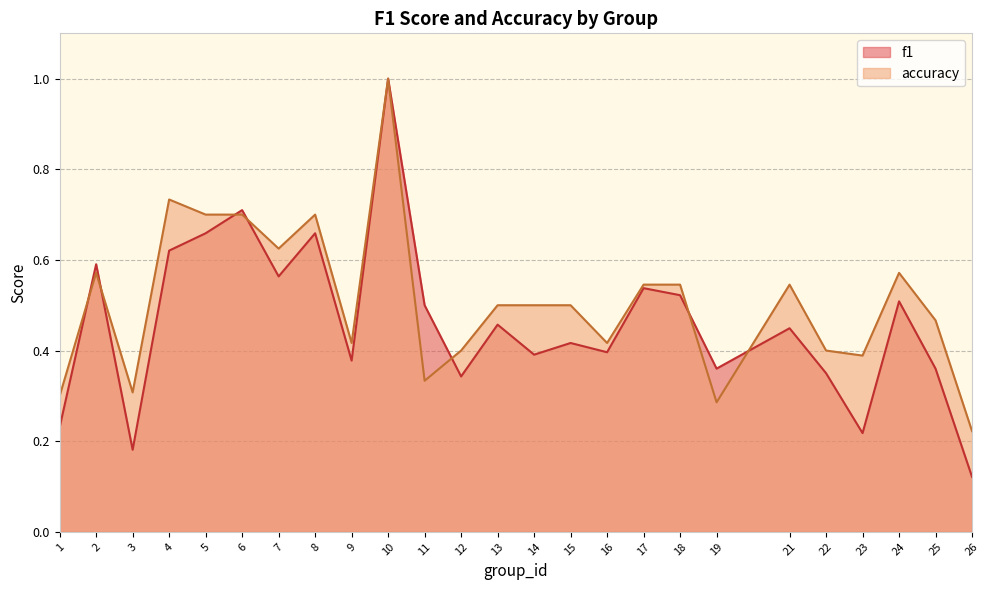

What is the sum of all accuracy values?

12.7